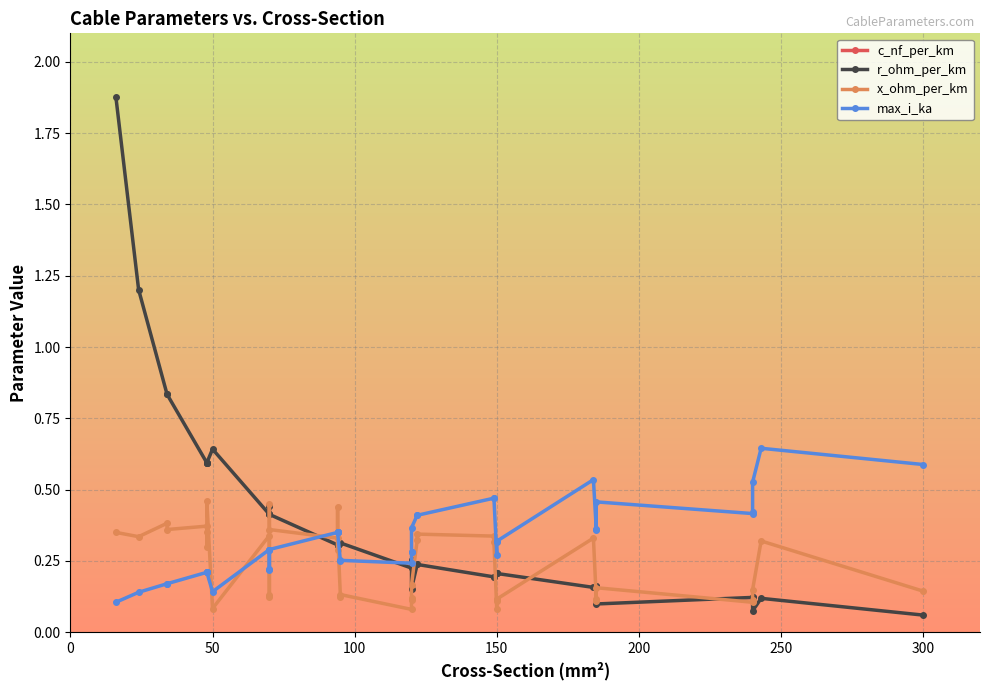

Reading left to right, extract all data points from this chart.

c_nf_per_km: 11.0	11.2	9.2	9.7	9.5	12.2	10.1	8.0	210.0	10.4	280.0	190.0	8.4	9.7	10.8	13.2	8.7	10.0	315.0	216.0	264.0	230.0	340.0	112.0	11.1	10.3	10.5	11.2	261.0	360.0	250.0	10.8	273.0	406.0	125.0	456.0	304.0	135.0	11.0	144.0
r_ohm_per_km: 1.9	1.2	0.8	0.8	0.6	0.6	0.6	0.6	0.6	0.4	0.4	0.4	0.4	0.4	0.3	0.3	0.3	0.3	0.3	0.3	0.2	0.3	0.3	0.2	0.2	0.2	0.2	0.2	0.2	0.2	0.2	0.2	0.2	0.2	0.1	0.1	0.1	0.1	0.1	0.1
x_ohm_per_km: 0.3	0.3	0.4	0.4	0.4	0.3	0.3	0.5	0.1	0.3	0.1	0.1	0.5	0.4	0.3	0.3	0.4	0.3	0.1	0.1	0.1	0.1	0.1	0.2	0.3	0.3	0.3	0.3	0.1	0.1	0.1	0.3	0.1	0.1	0.2	0.1	0.1	0.1	0.3	0.1
max_i_ka: 0.1	0.1	0.2	0.2	0.2	0.2	0.2	0.2	0.1	0.3	0.2	0.2	0.3	0.3	0.3	0.3	0.3	0.3	0.2	0.3	0.2	0.3	0.3	0.4	0.4	0.4	0.5	0.5	0.3	0.3	0.3	0.5	0.4	0.4	0.5	0.4	0.4	0.5	0.6	0.6